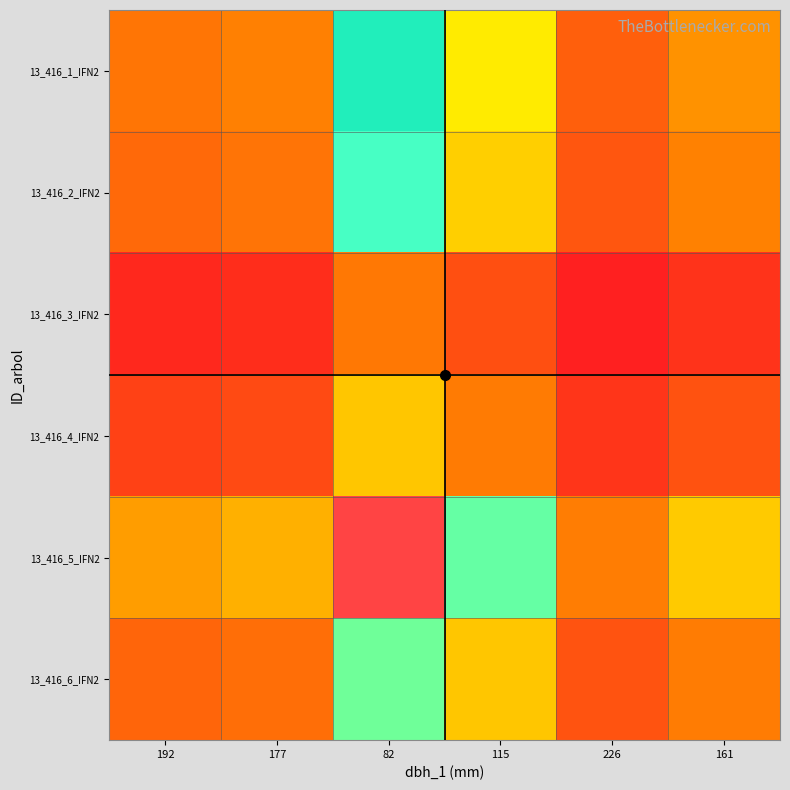

Rank the series at 161 from lowest to highest value.

13_416_3_IFN2, 13_416_4_IFN2, 13_416_6_IFN2, 13_416_2_IFN2, 13_416_1_IFN2, 13_416_5_IFN2